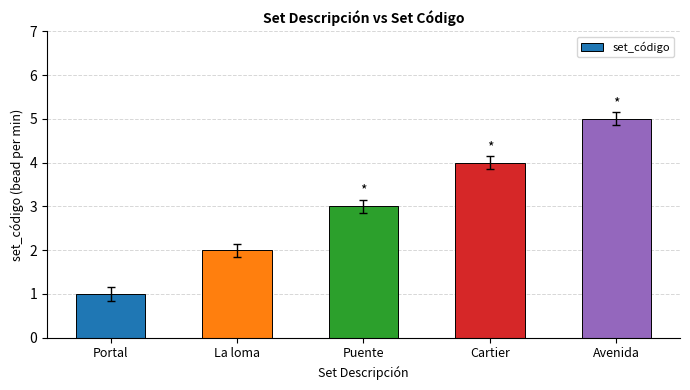

Reading left to right, what are all the values shown in this chart?

1	2	3	4	5